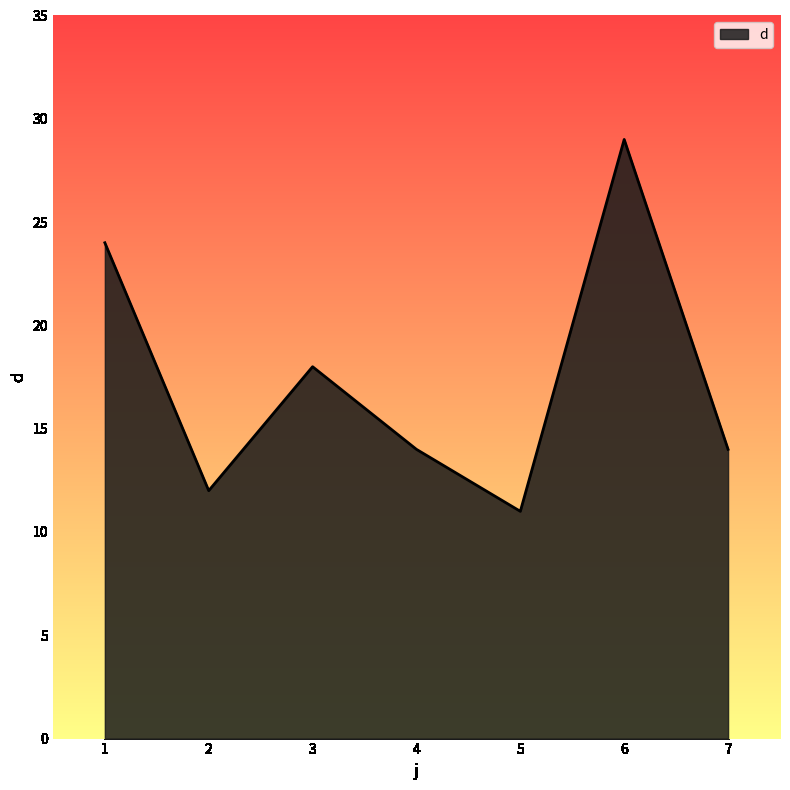

Reading right to left, list all the values displayed in this chart.

14	29	11	14	18	12	24